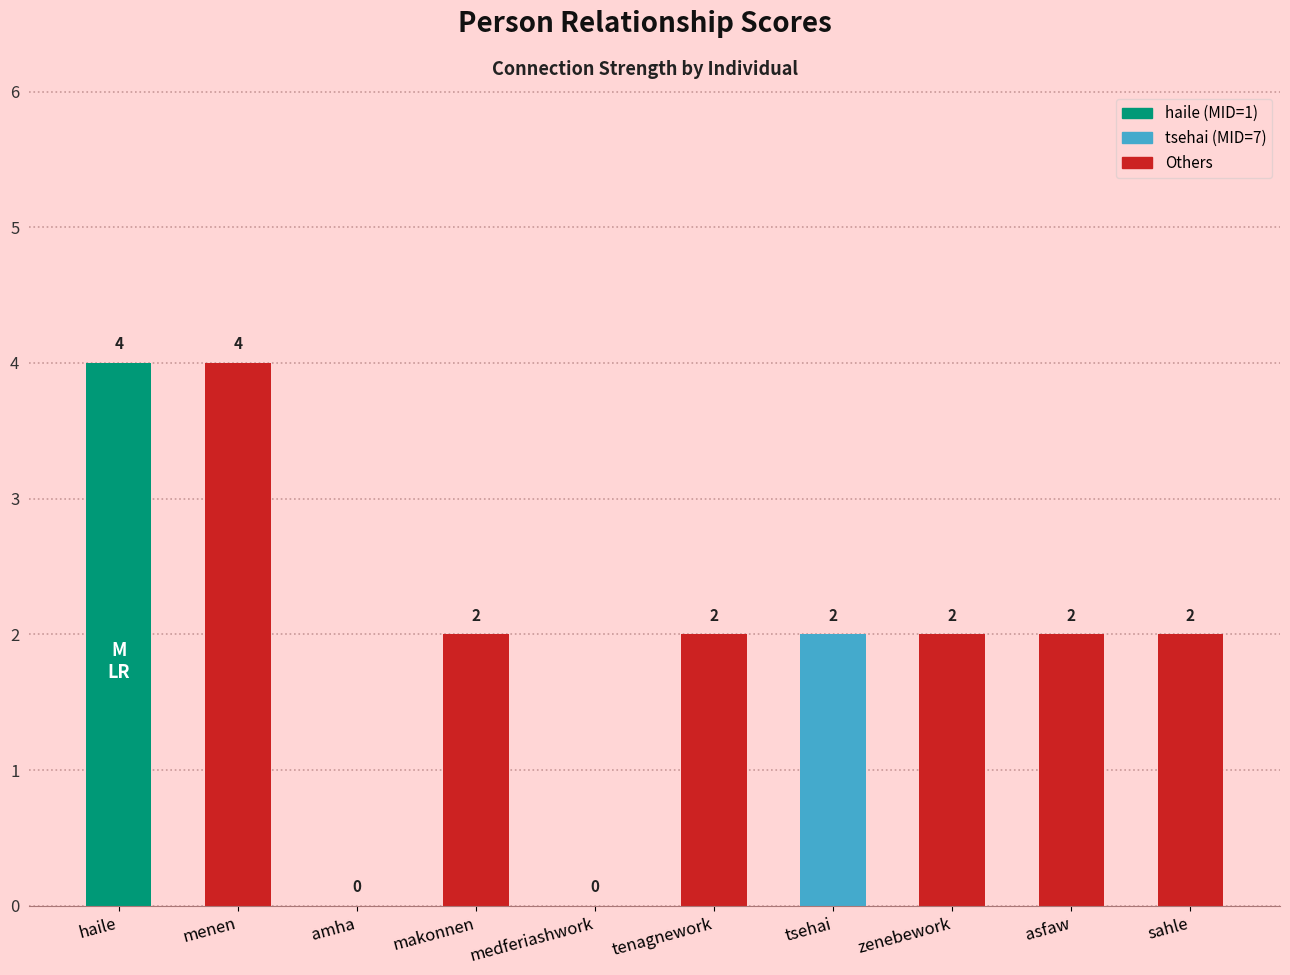

What is the greatest value displayed?

4